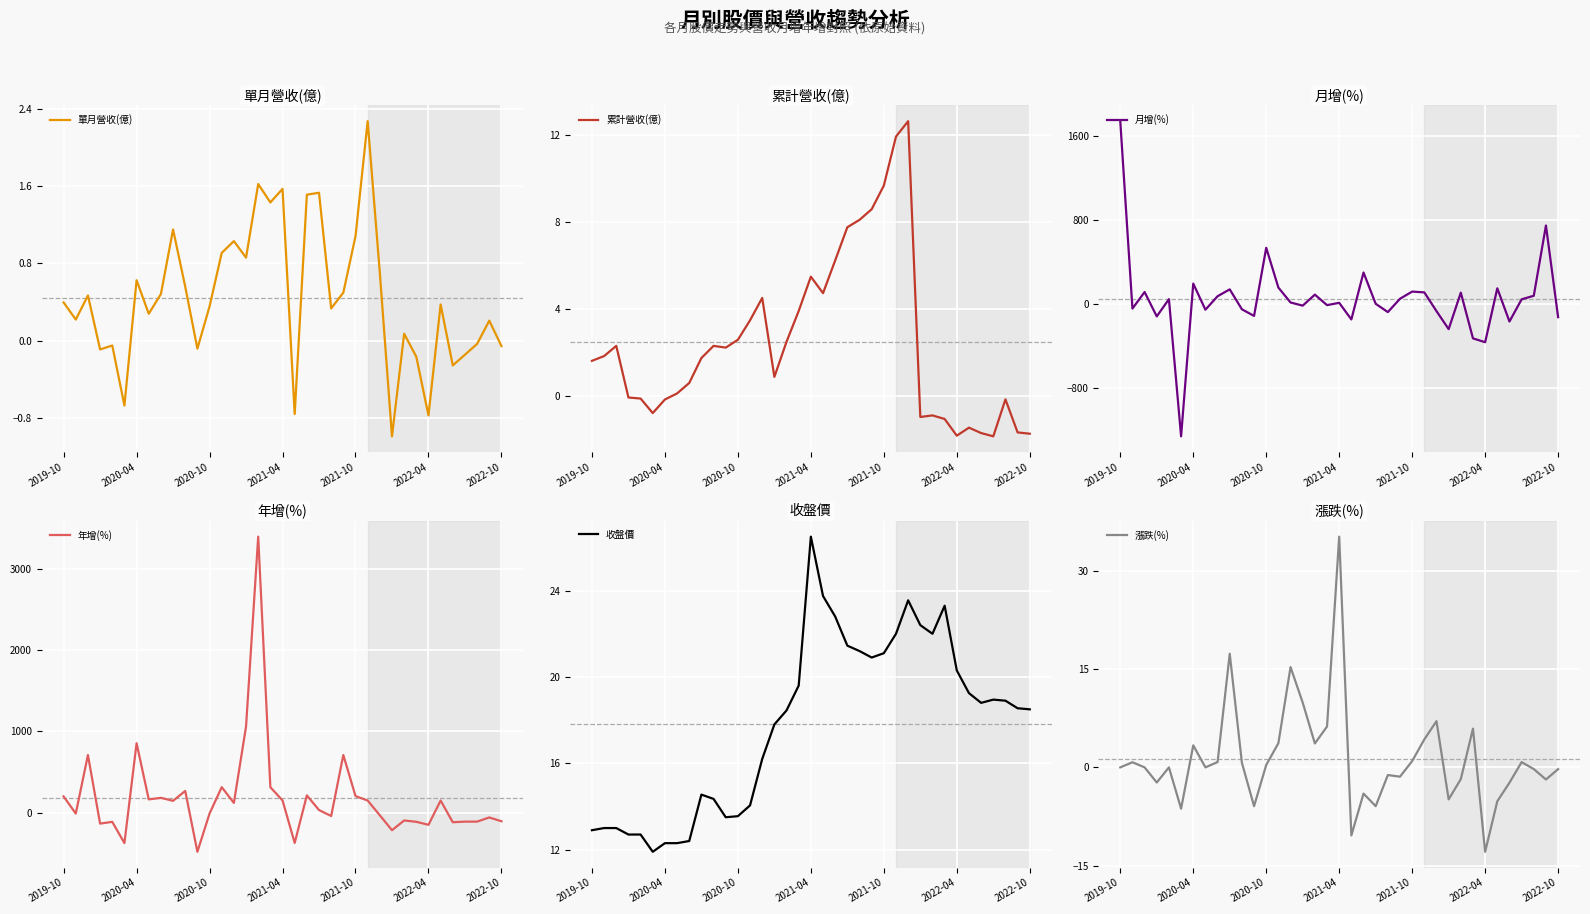

True or false: 漲跌(%) and 累計營收(億) cross at least once.

True